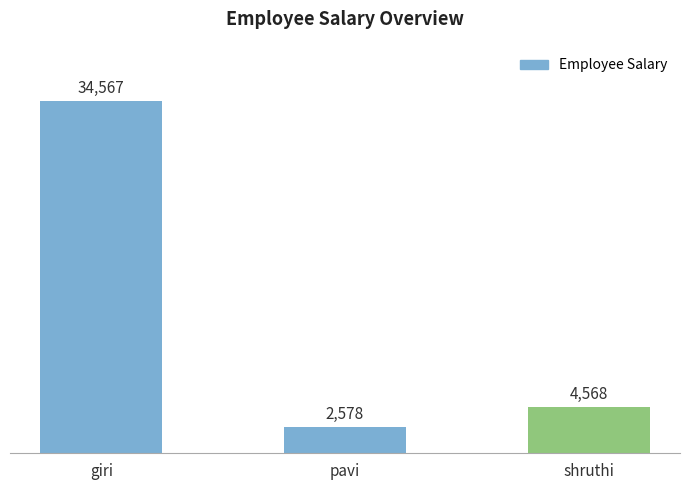

What is the minimum value shown in the chart?

2578